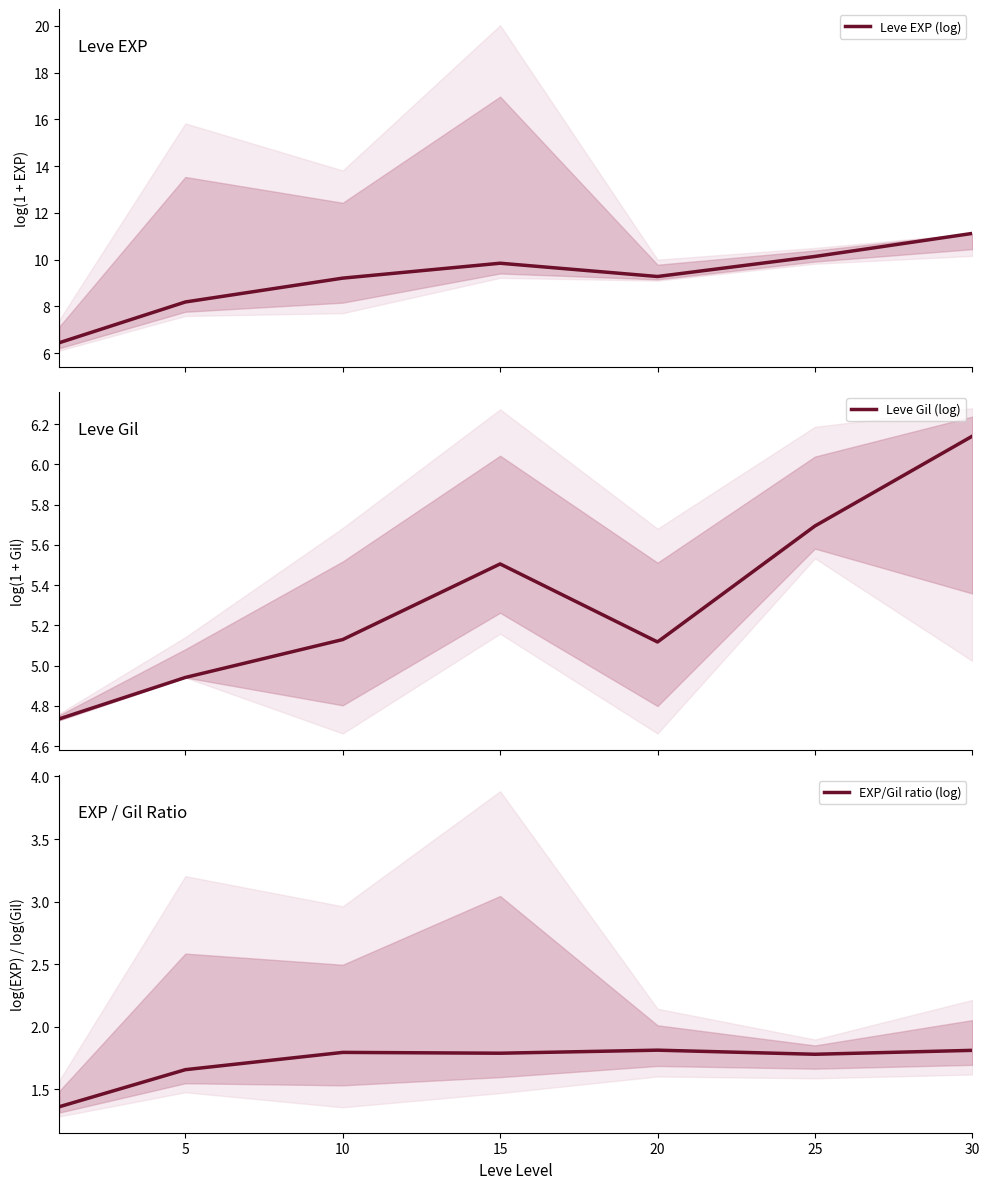

What is the maximum value for EXP/Gil ratio (log)?

1.8